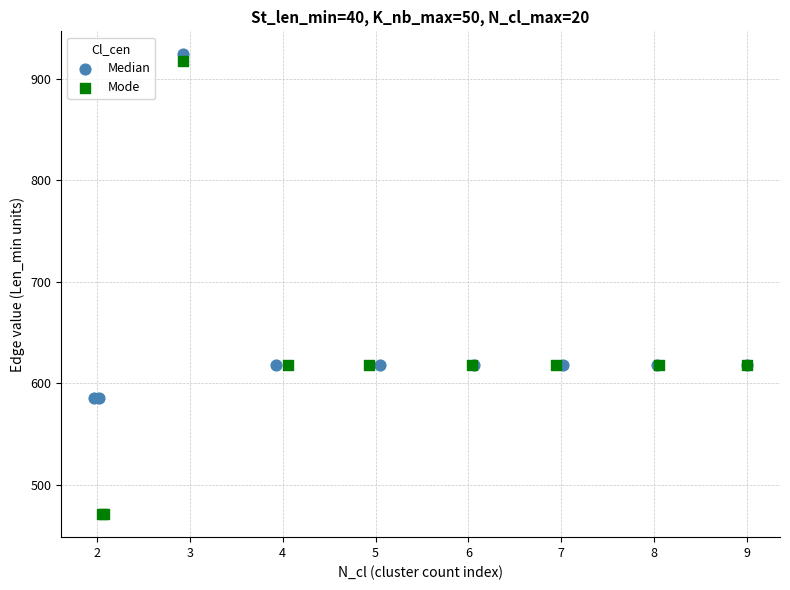

Which series reaches the minimum Y coordinate?

Mode